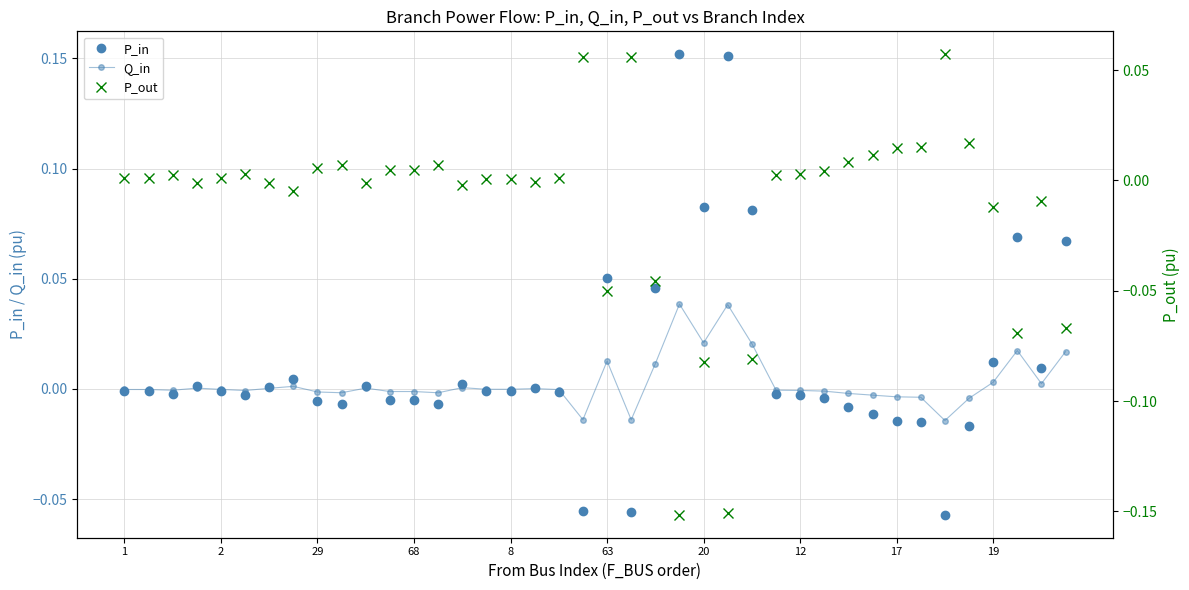

Count the number of data series in this chart.

3